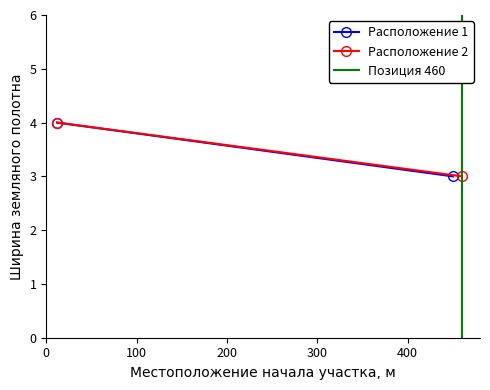

Count the number of categories in the chart.

2